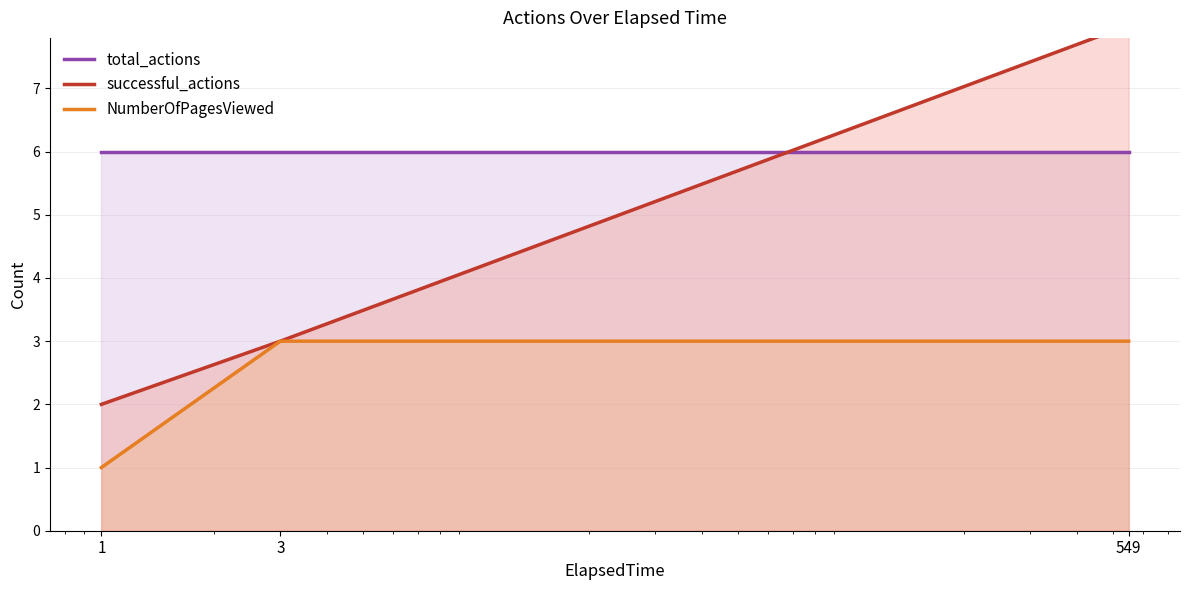

The value of NumberOfPagesViewed at 549 is 4. True or false?

False